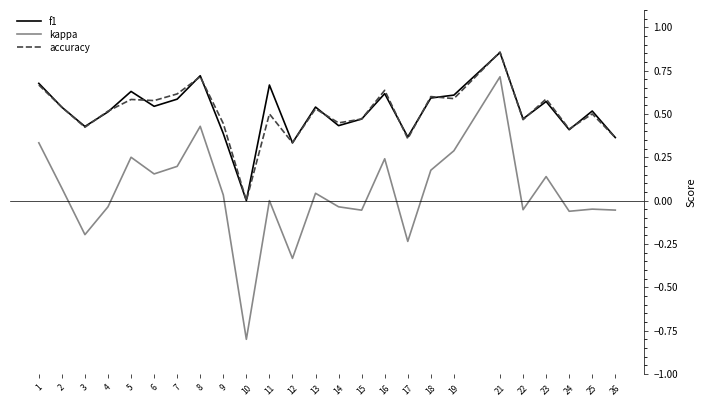

Which category has the highest value across all series?

21